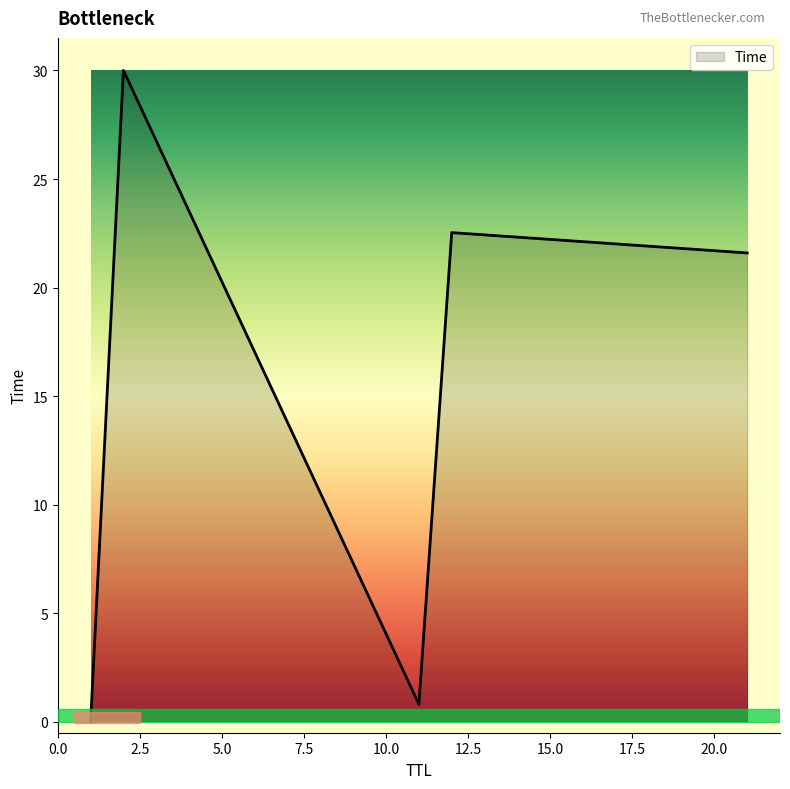

How many interior local peaks (higher than both neighbors) does the data have?

2